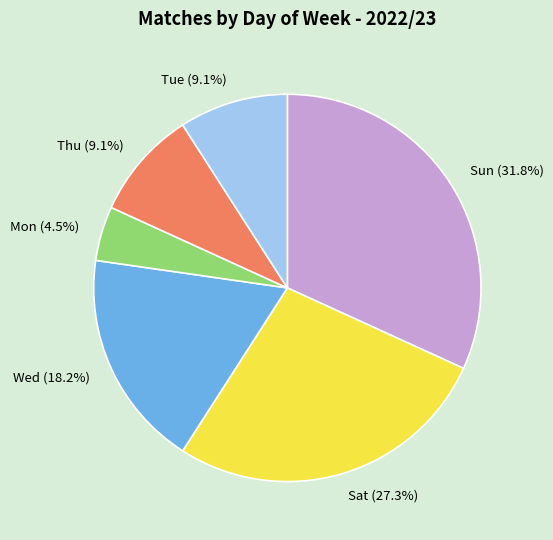

Which has a higher value, Wed (18.2%) or Tue (9.1%)?

Wed (18.2%)